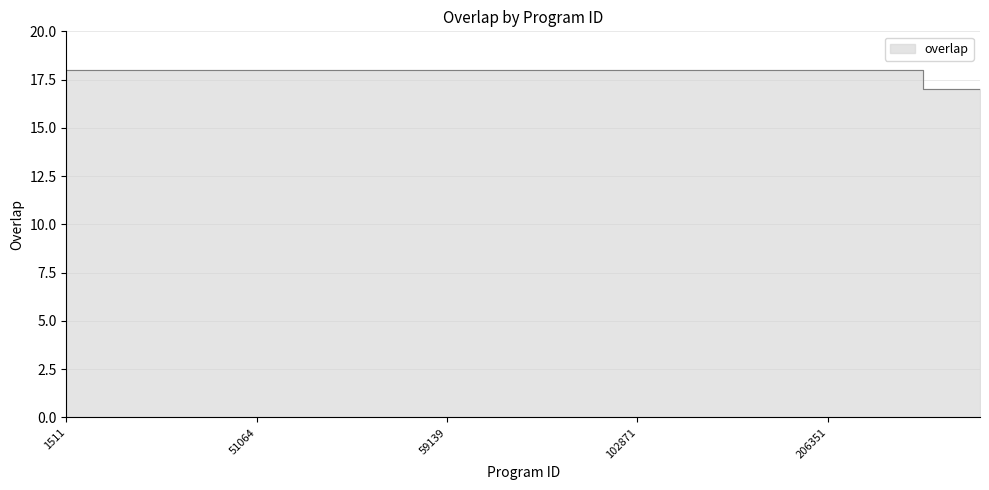

True or false: there are more than 1 points higher than both neighbors.

False